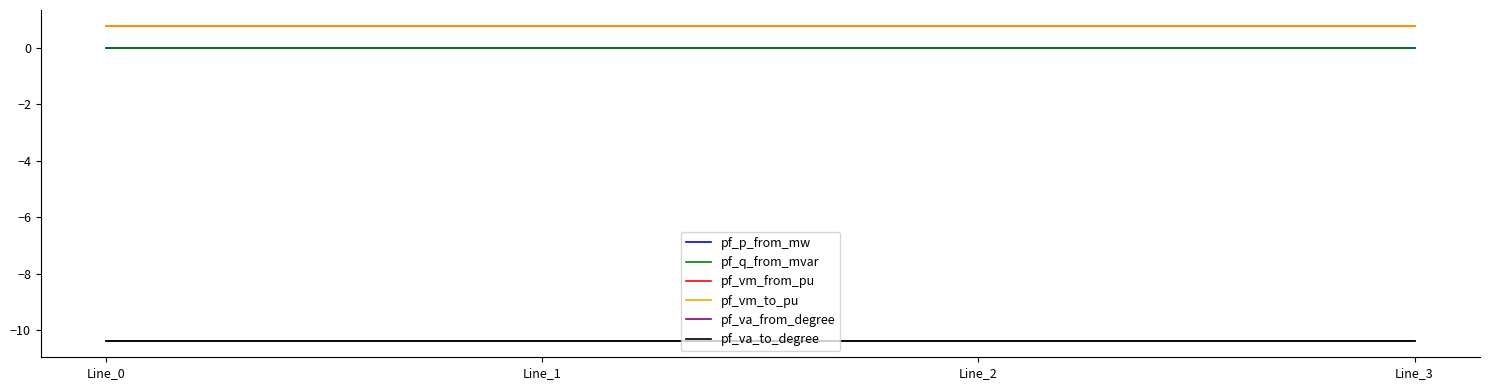

Is this an area chart (filled region under the line)?

No